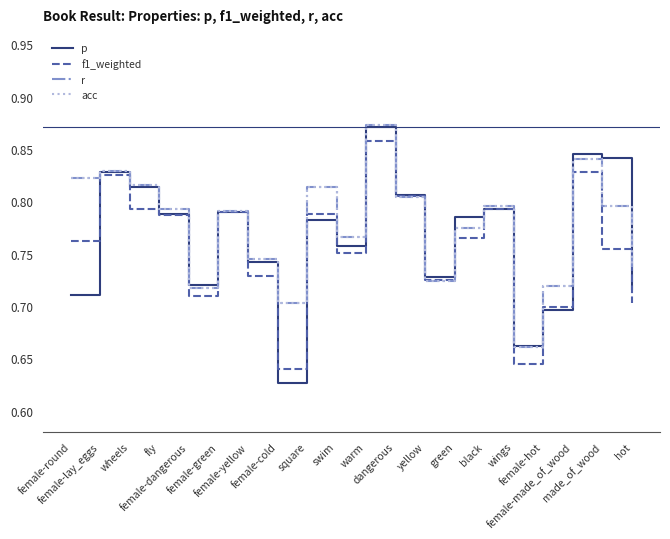

In r, how many points are higher than both neighbors (excluding endpoints)?

6